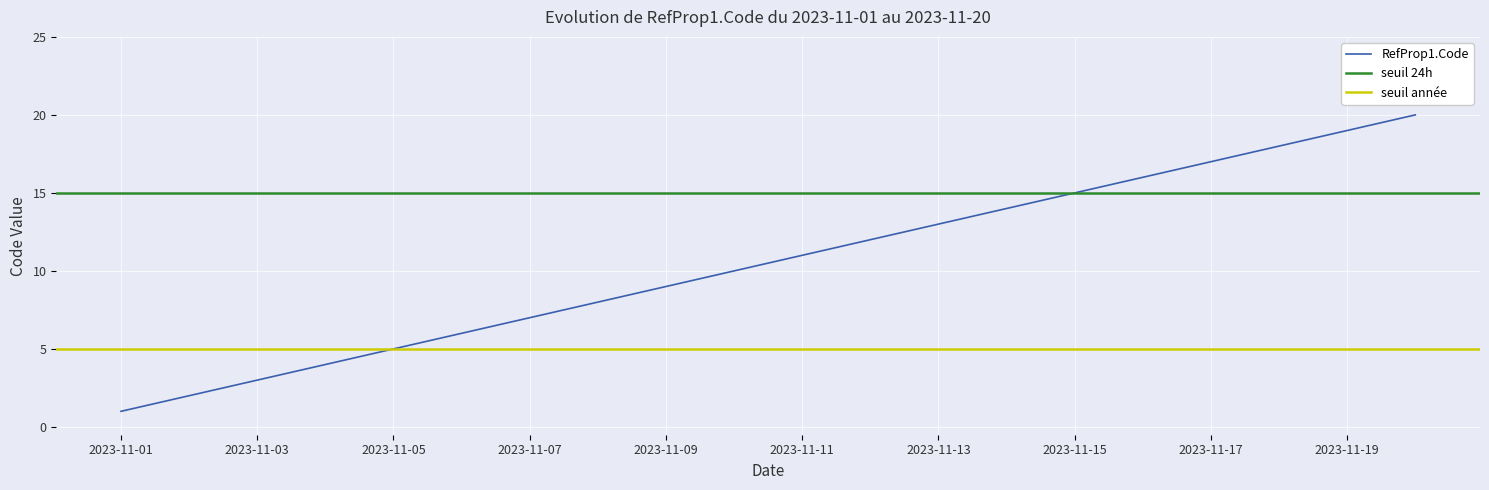

Is this an area chart (filled region under the line)?

No